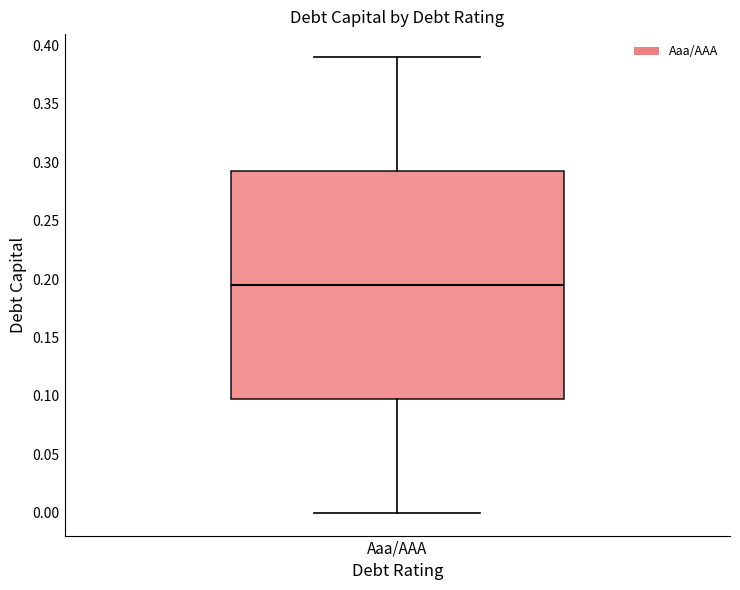

Read this box plot against the y-axis: the position of the median line, the range covered by the box, and the ends of both whiskers. The values are not printed on the chart, so give them approximately, as read against the axis.

median 0.195, box 0.100 to 0.295, whiskers 0.000 to 0.390